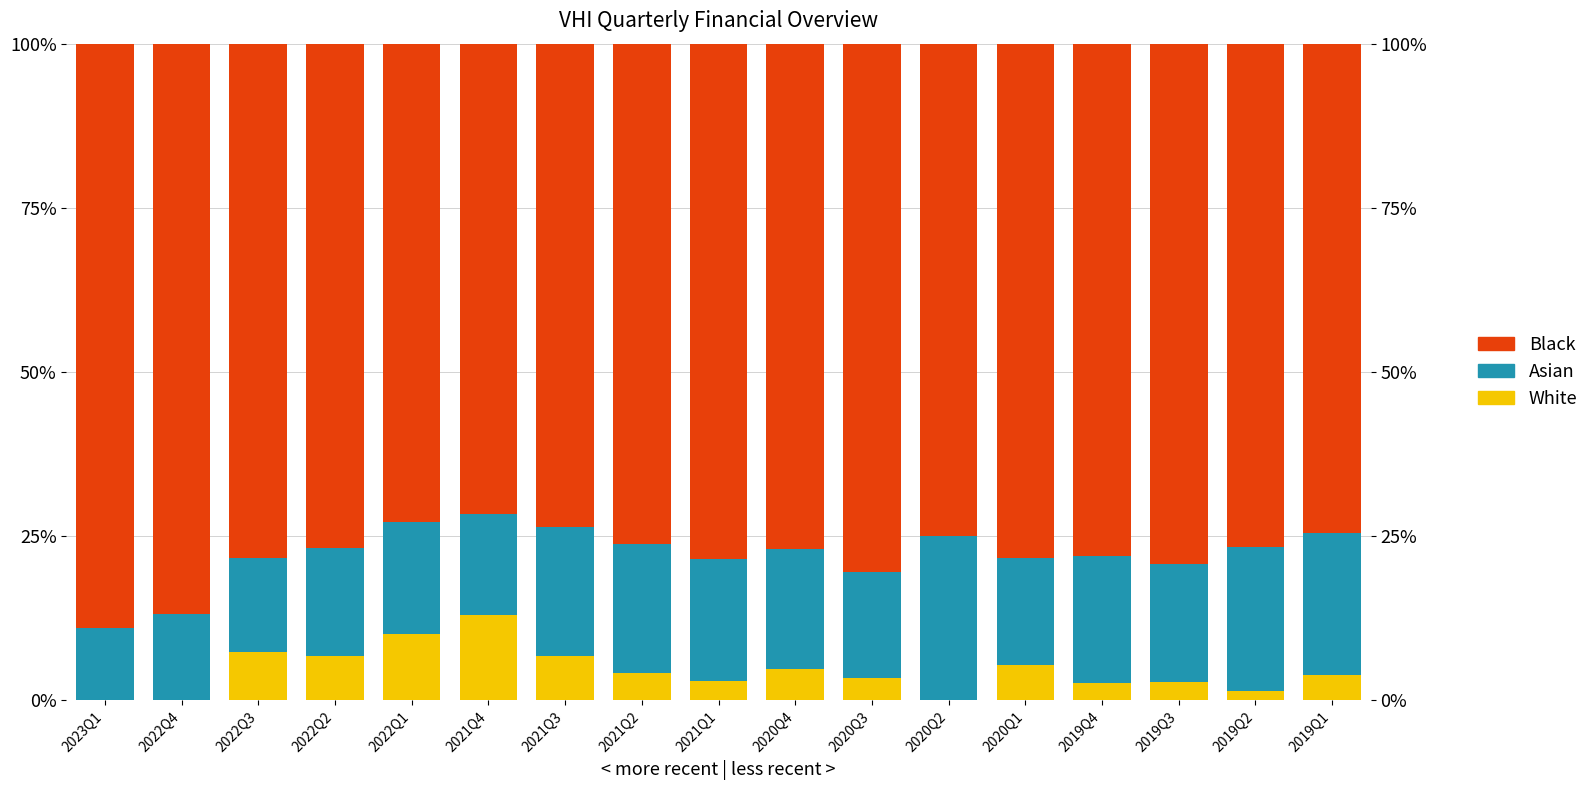

What is the sum of all White values?

74.6